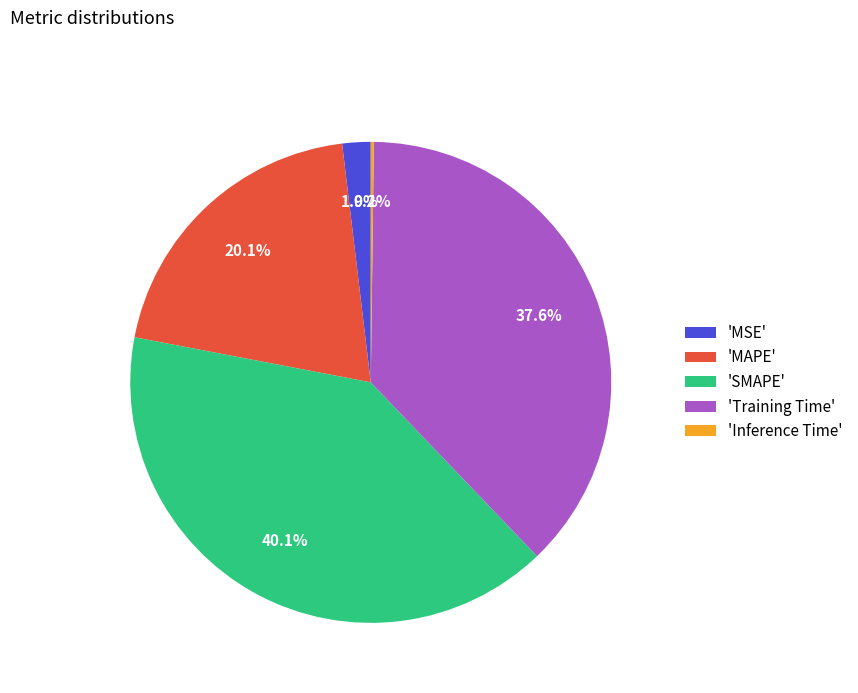

What is the largest slice in the pie chart?

'SMAPE'